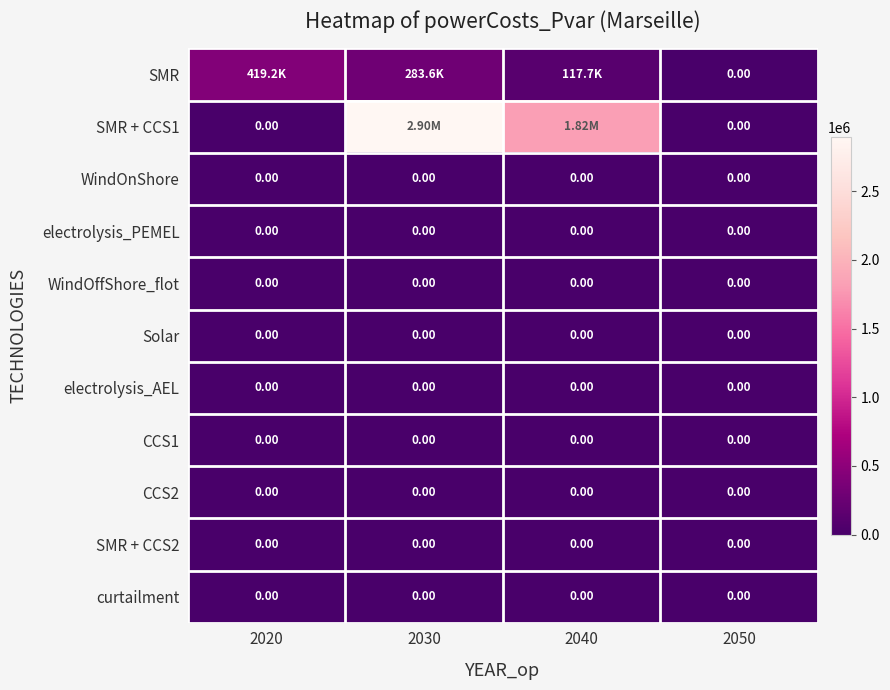

How many distinct data groups are displayed?

11